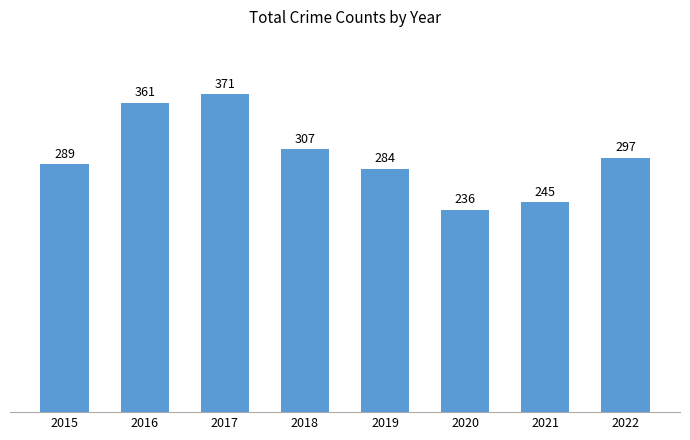

What is the sum of all values?

2390